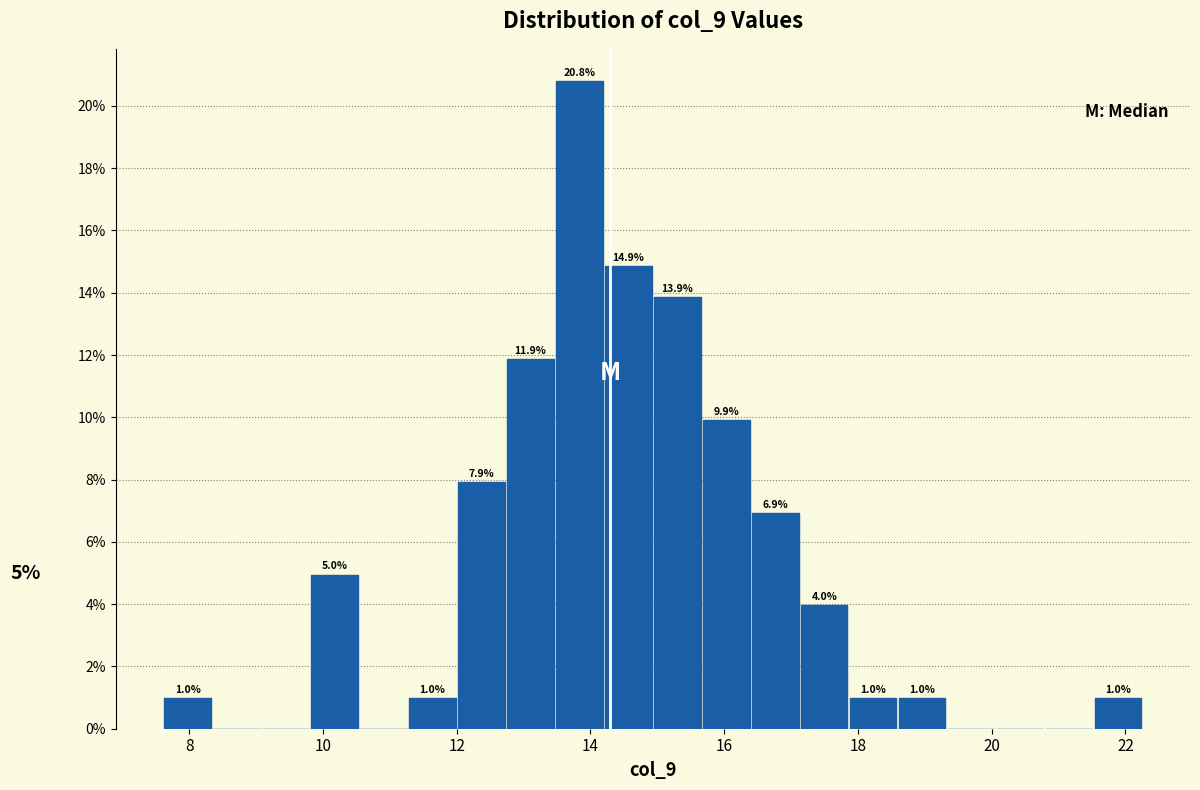

Around what value on the x-axis is the tallest bar? Give the approximate position of its centre, as read against the axis.

13.8